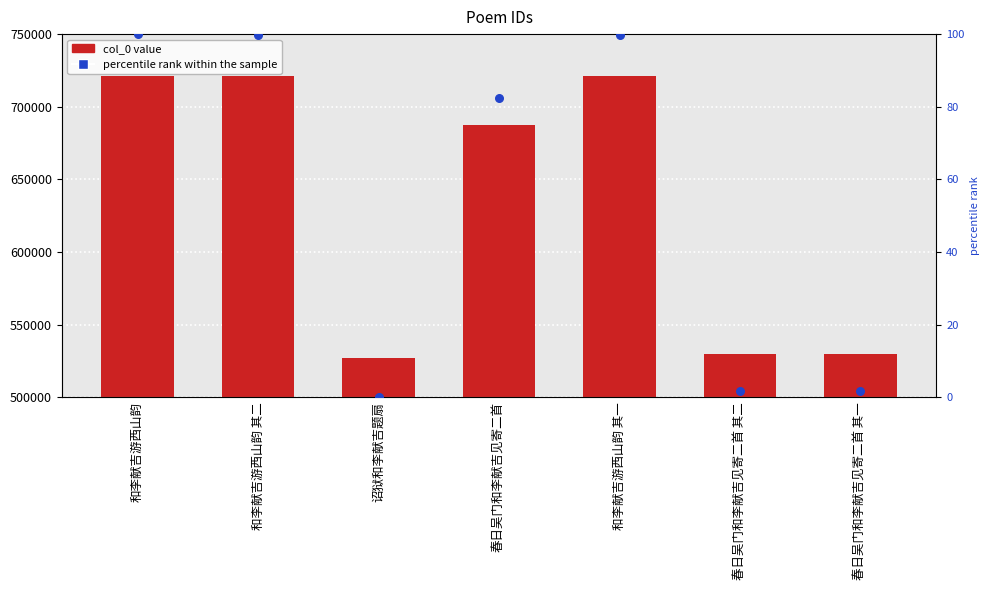

Which series contains the lowest Y value?

percentile rank within the sample